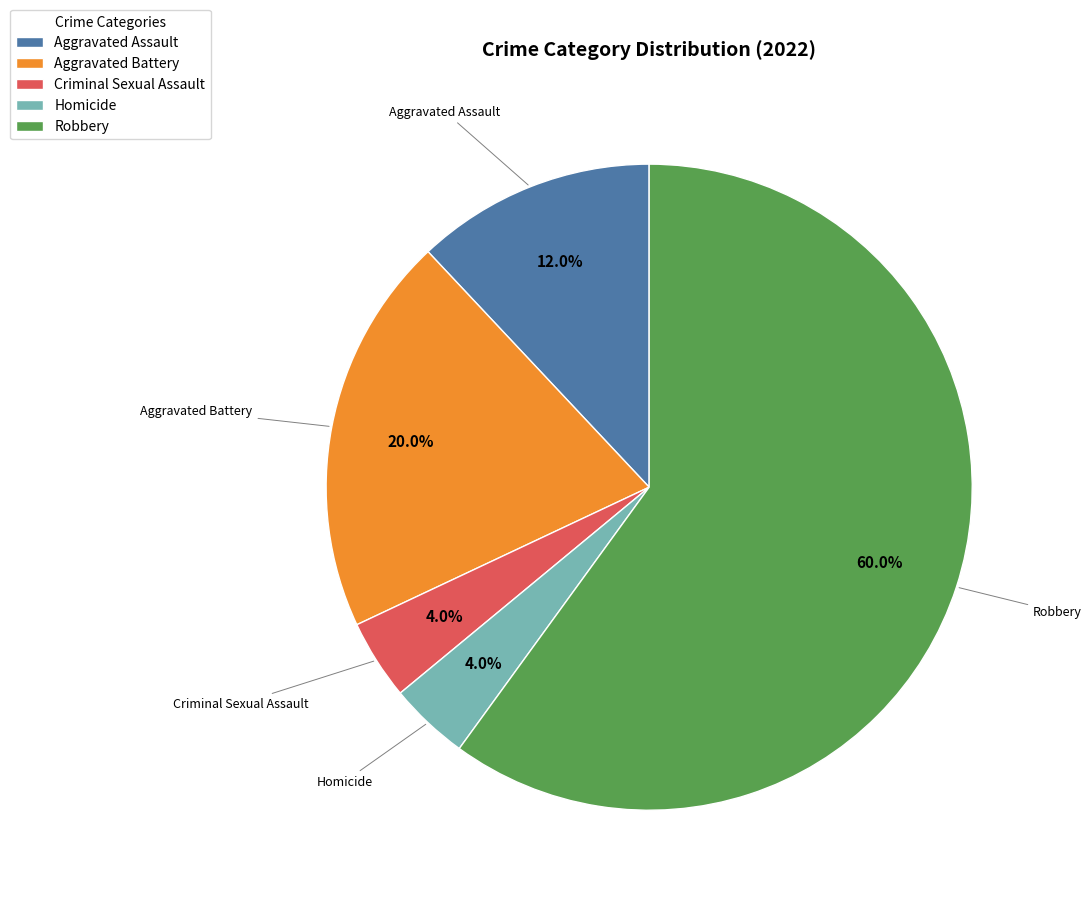

Is the sum of Homicide and Robbery greater than half?

Yes